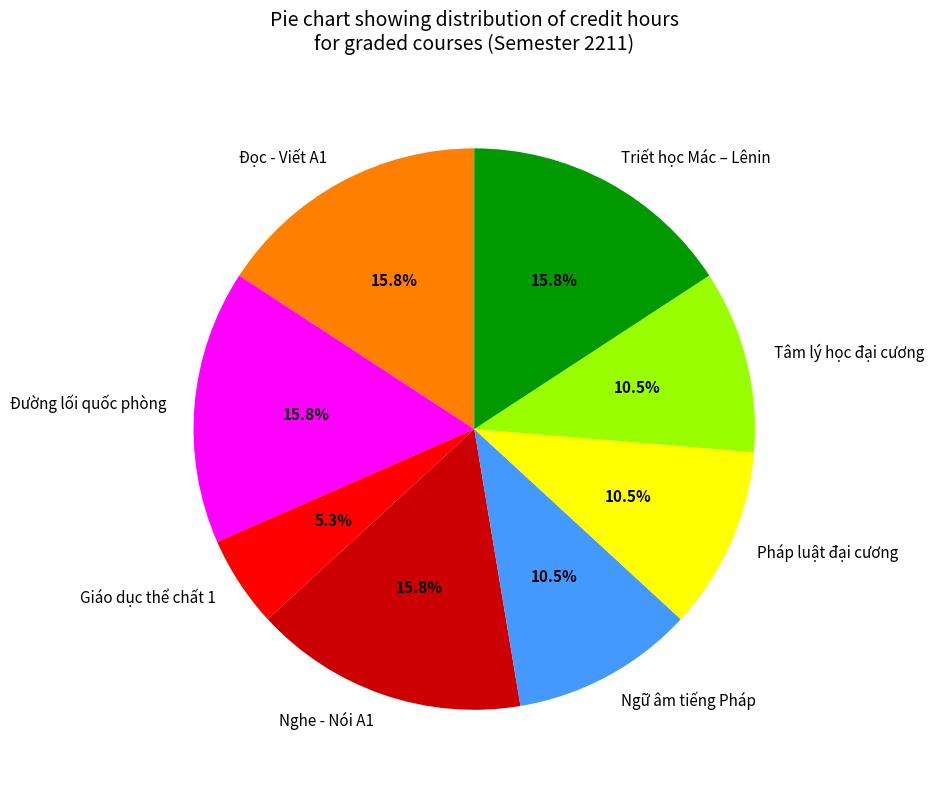

Does Ngữ âm tiếng Pháp account for over 50% of the chart?

No